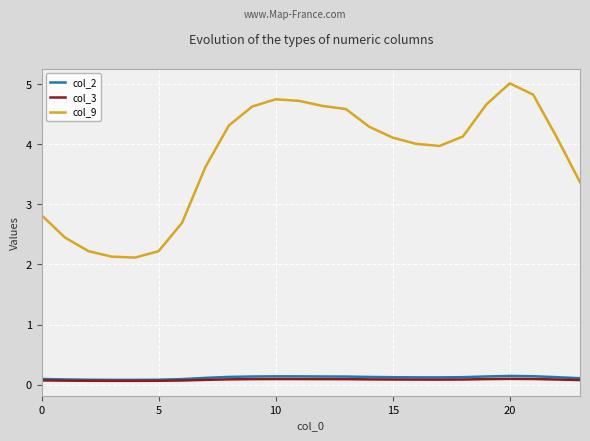

Which series has the largest total across all categories?

col_9